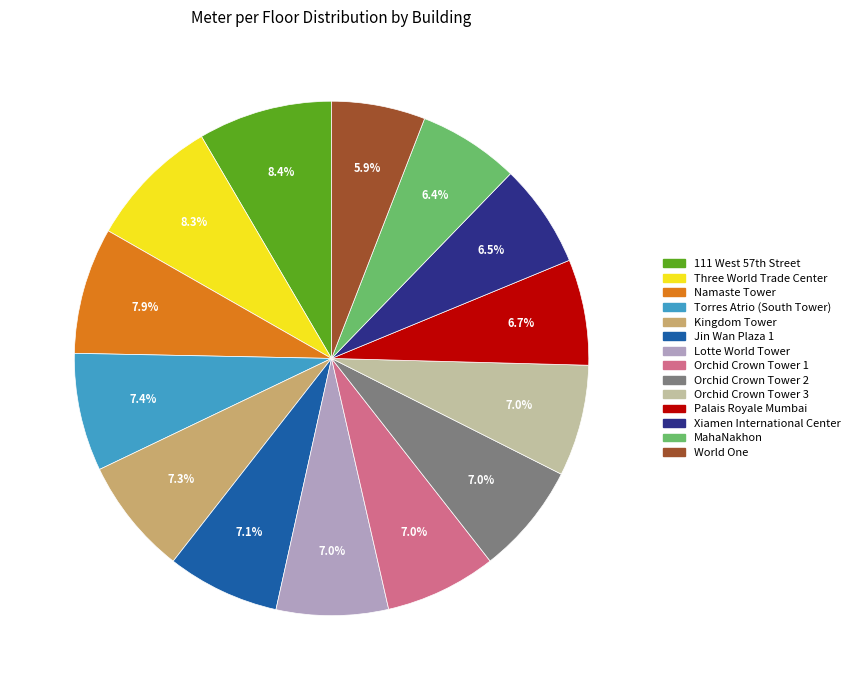

Does Orchid Crown Tower 1 represent more than half of the total?

No